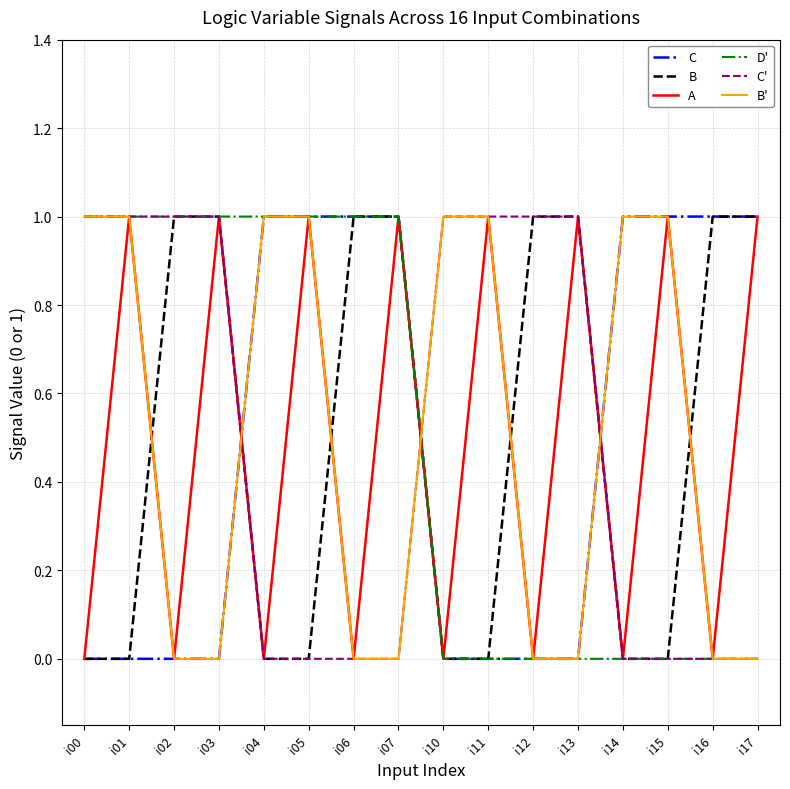

Count the A values in the range 0 to 1.

16